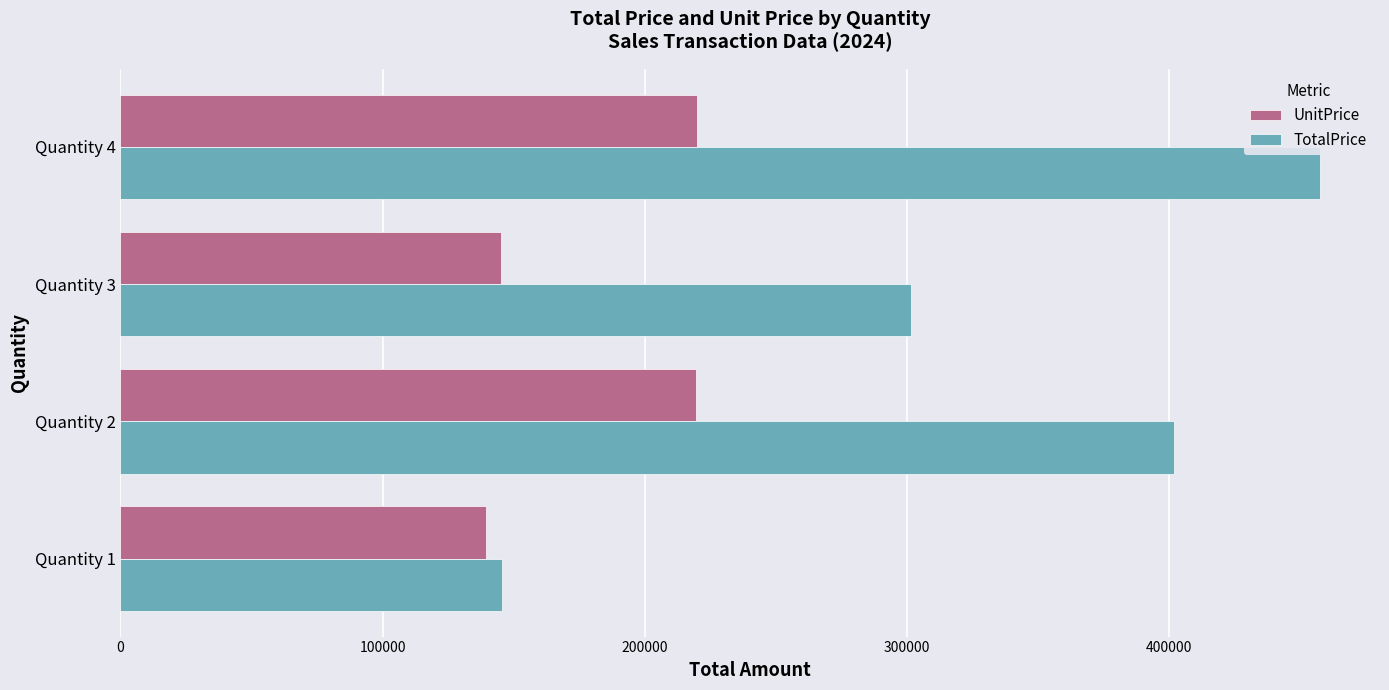

At how many categories does at least one series exceed 392083?

2